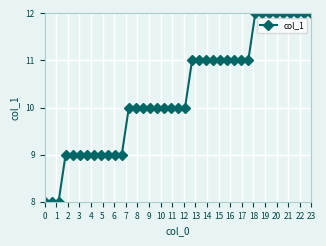

What is the sum of all values?

402